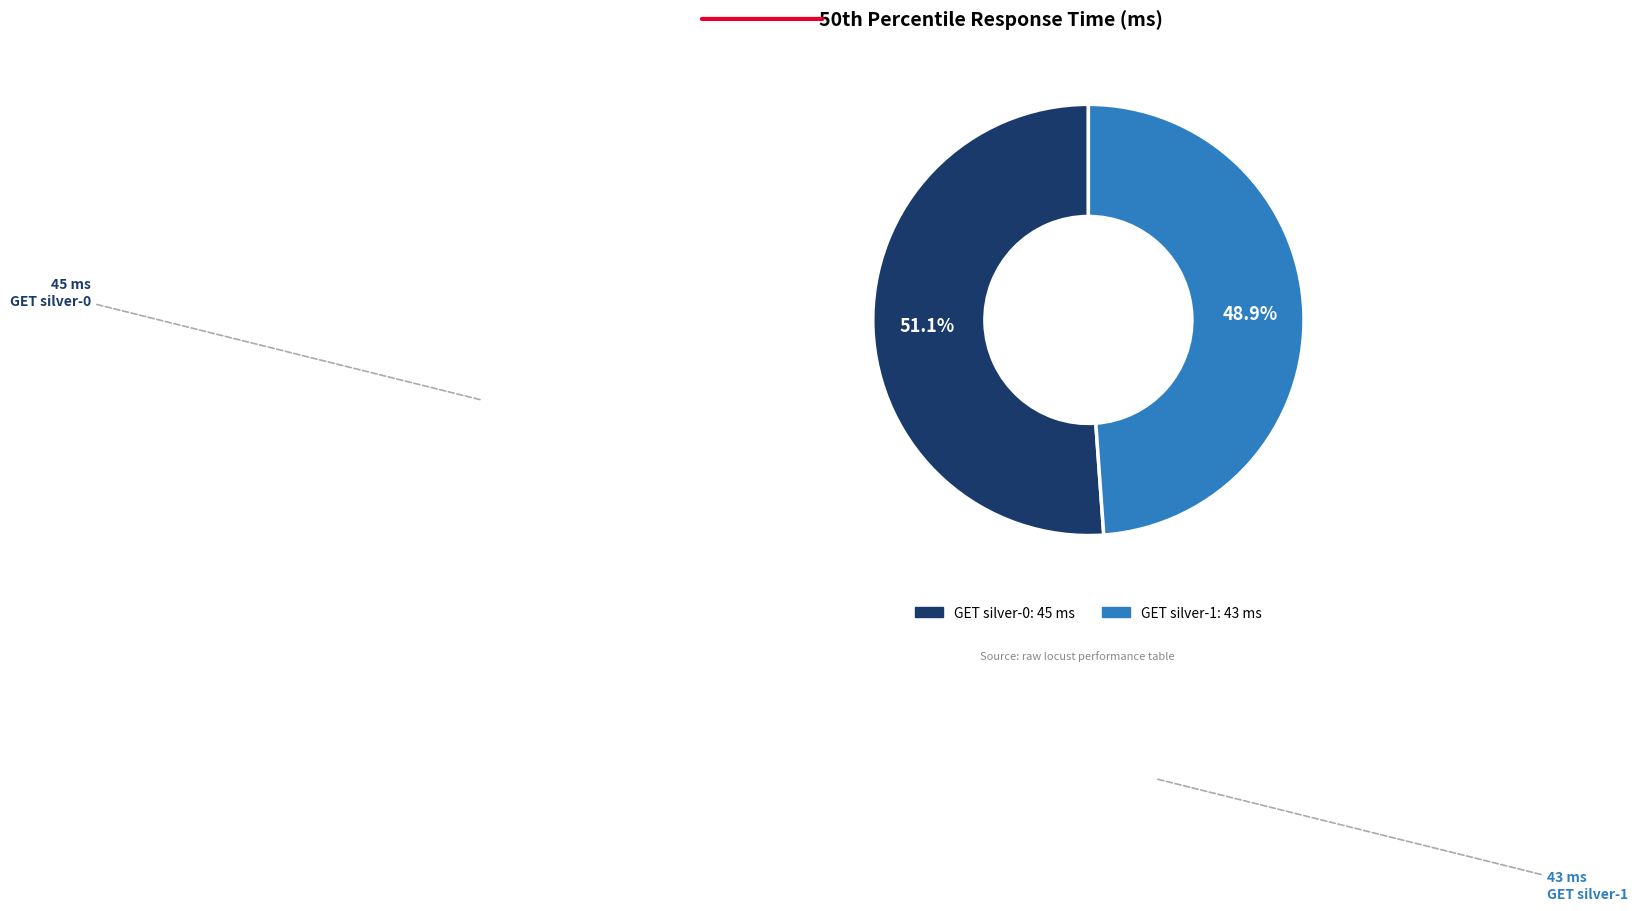

What is the largest slice in the pie chart?

GET silver-0